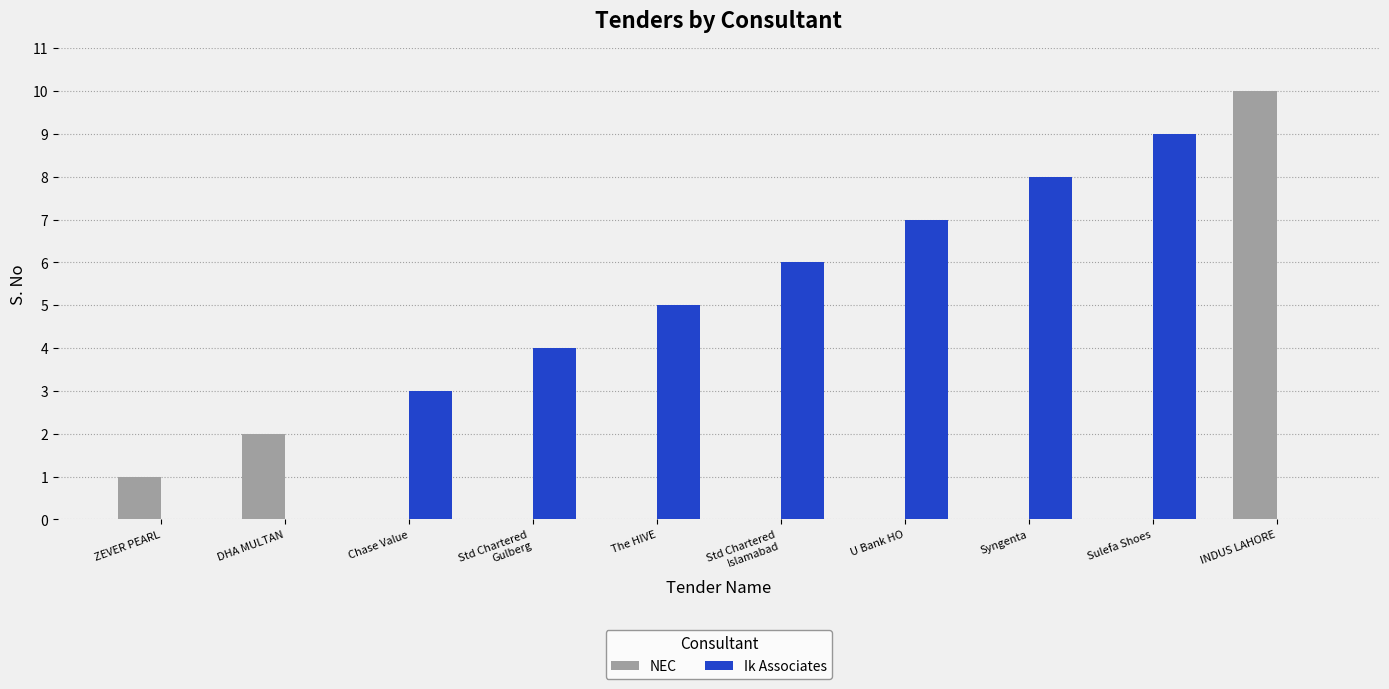

What are all the series names shown in the legend?

NEC, Ik Associates